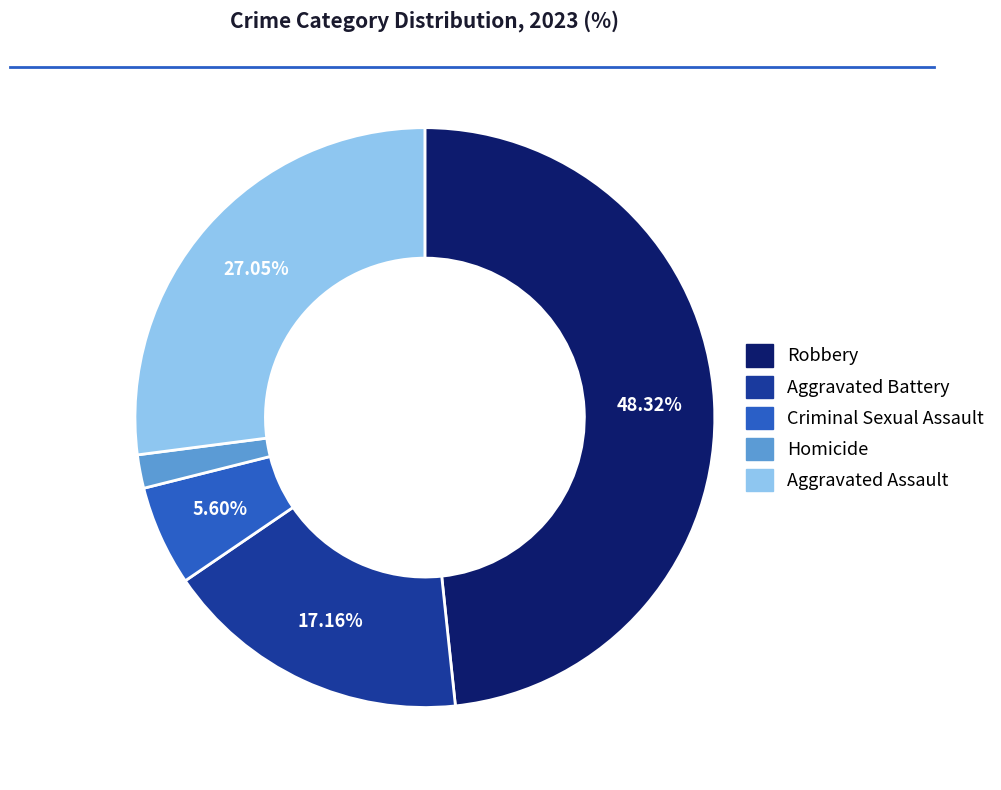

Which category has the smallest portion of the pie?

Homicide